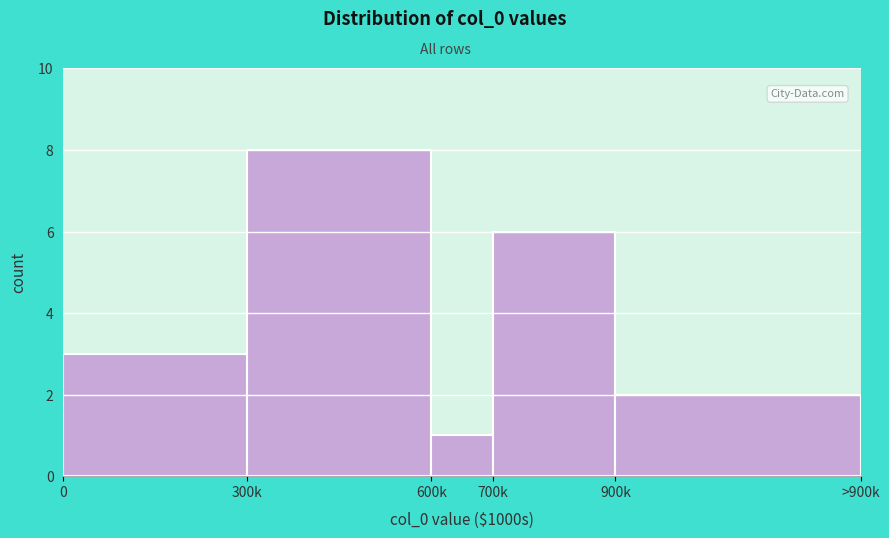

Reading left to right, transcribe all the data shown in this chart.

0=3	300k=8	600k=1	700k=6	900k=2